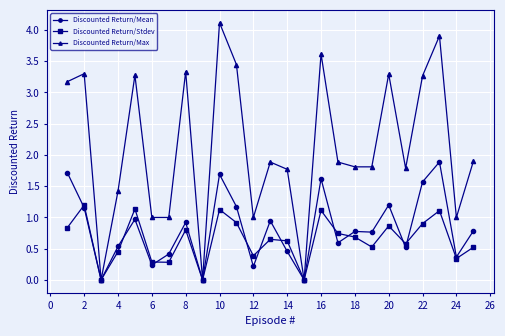

List the series in order of their peak value, lowest first.

Discounted Return/Stdev, Discounted Return/Mean, Discounted Return/Max